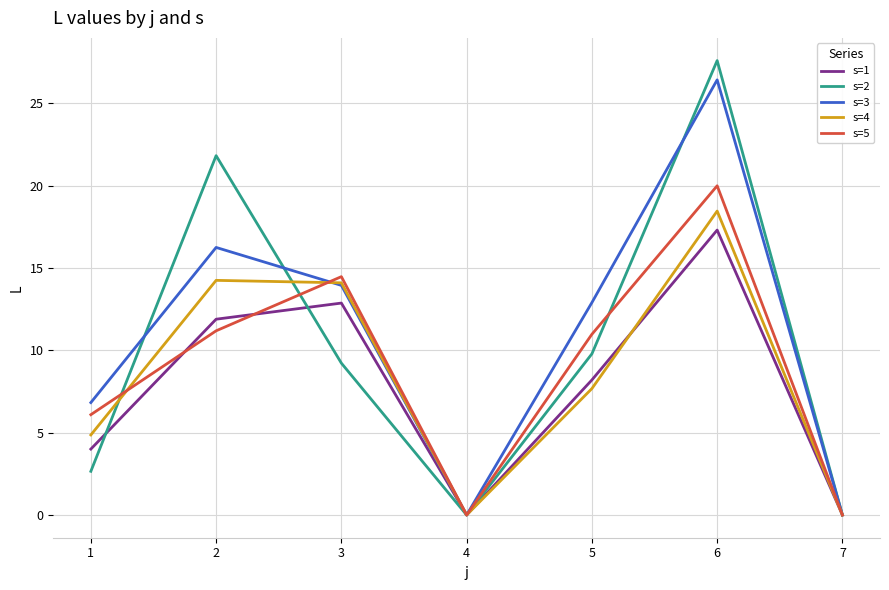

Which category has the highest value across all series?

6